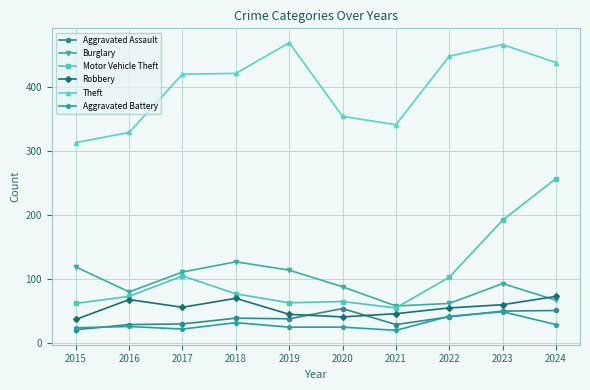

What is the minimum value shown in the chart?

20